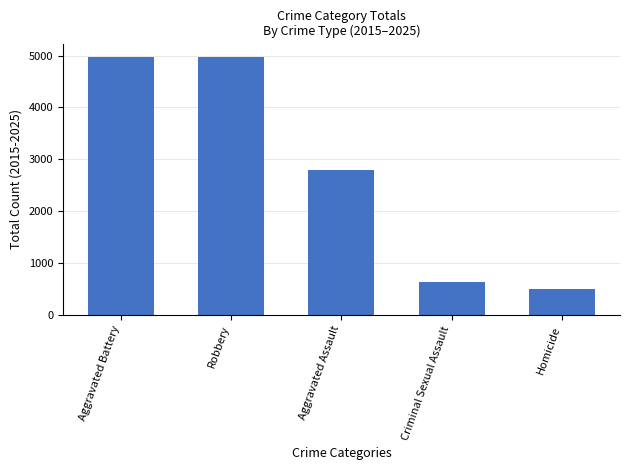

What is the label of the 1st bar from the left?

Aggravated Battery